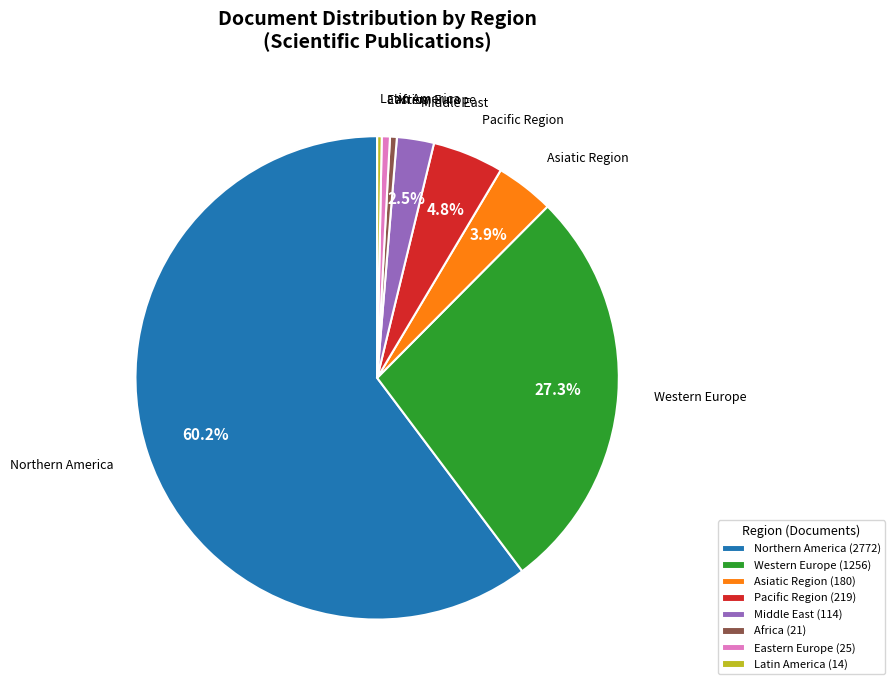

Between Africa and Northern America, which is larger?

Northern America